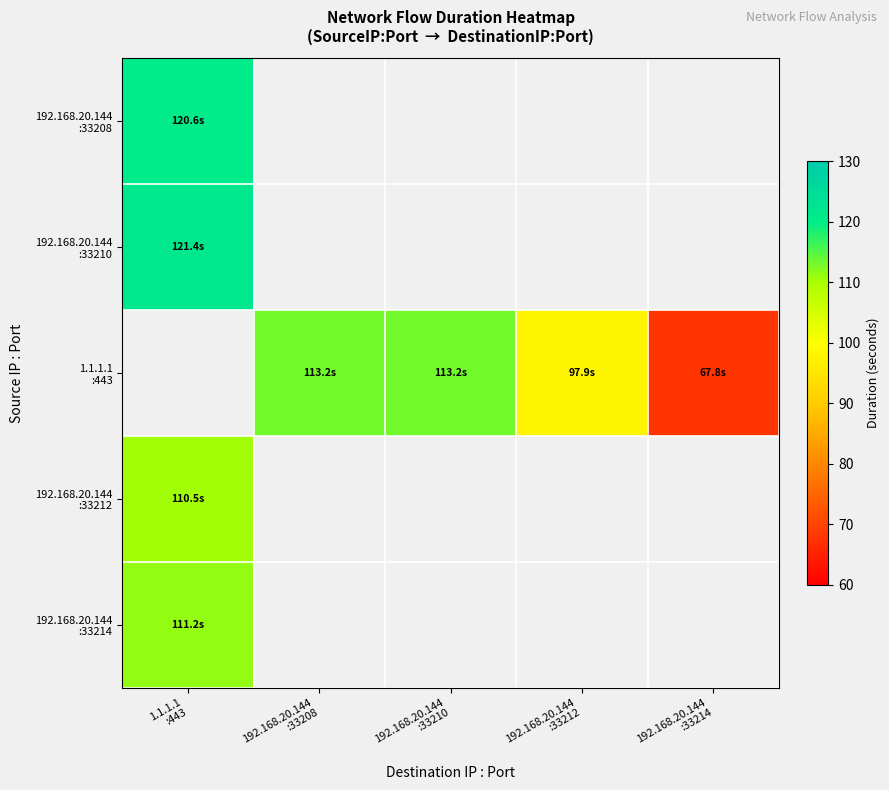

What is the spread (max minus min) of values at 1.1.1.1
:443?

11.0